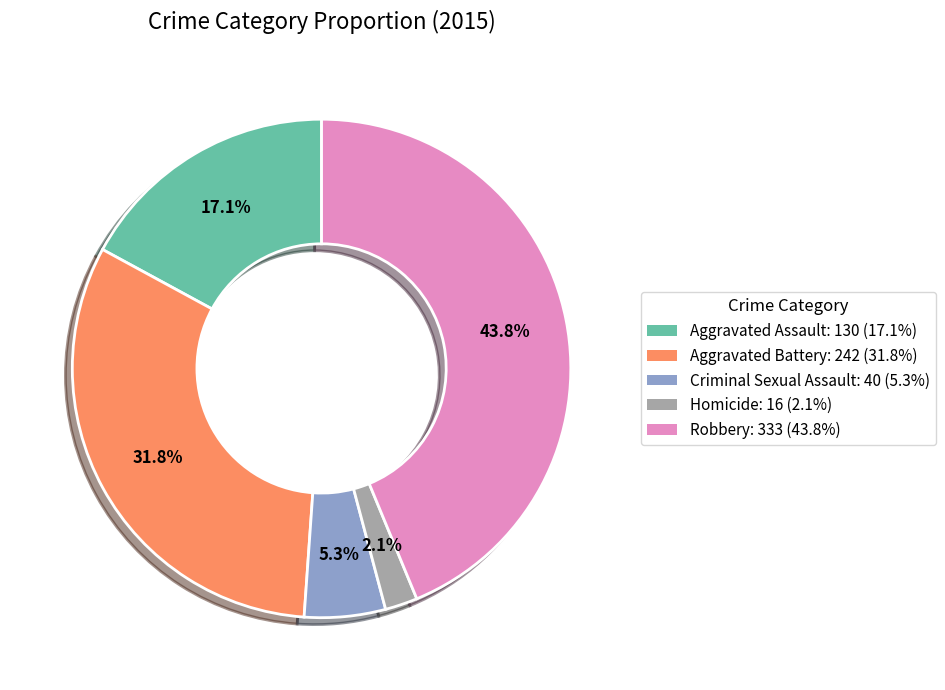

The Robbery slice represents 31% of the pie. True or false?

False